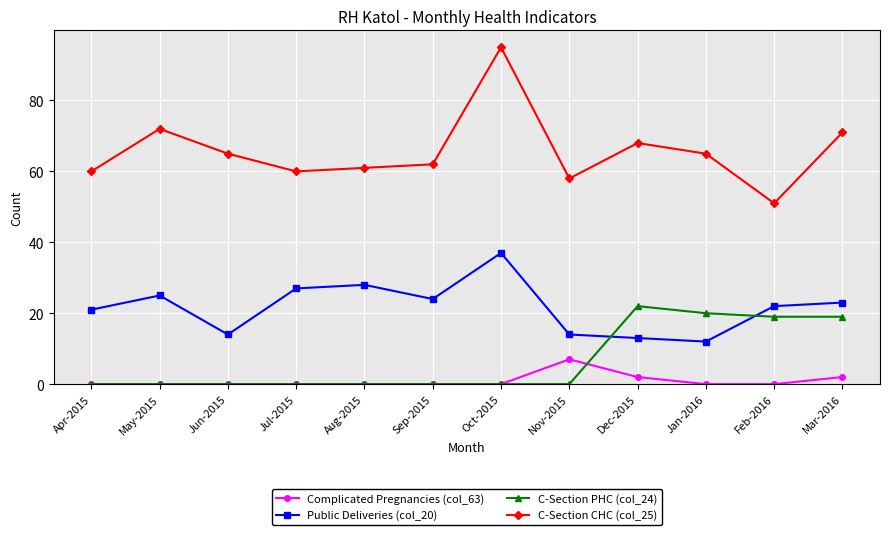

What is the spread (max minus min) of values at Aug-2015?

61